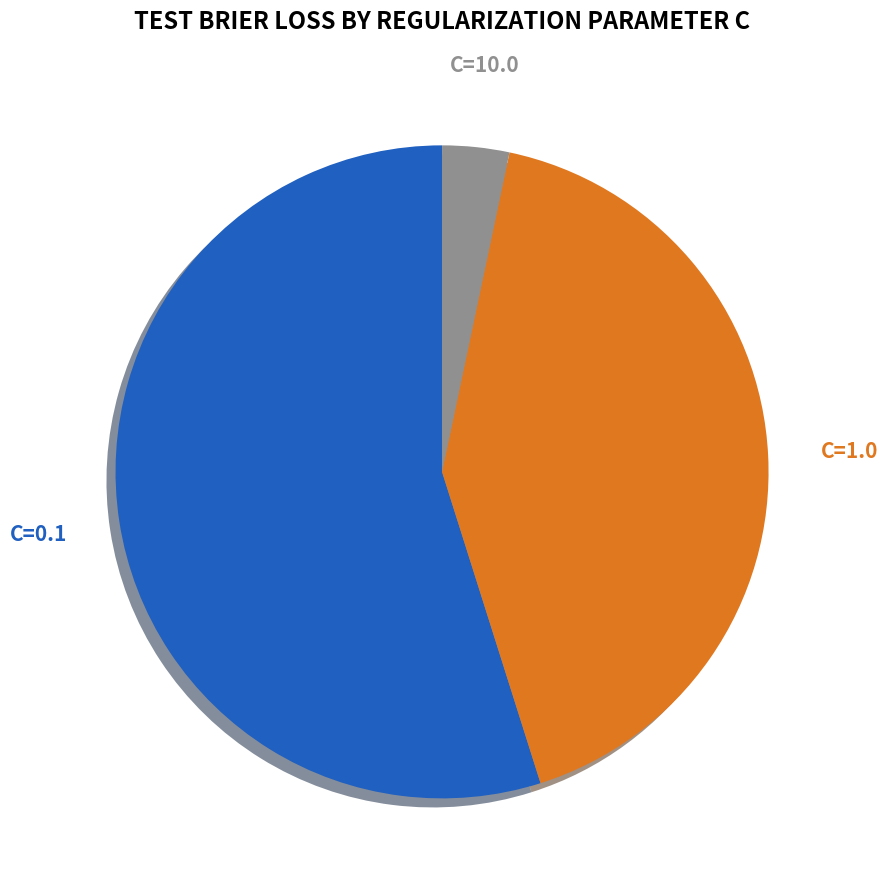

True or false: C=10.0 accounts for 16% of the total.

False